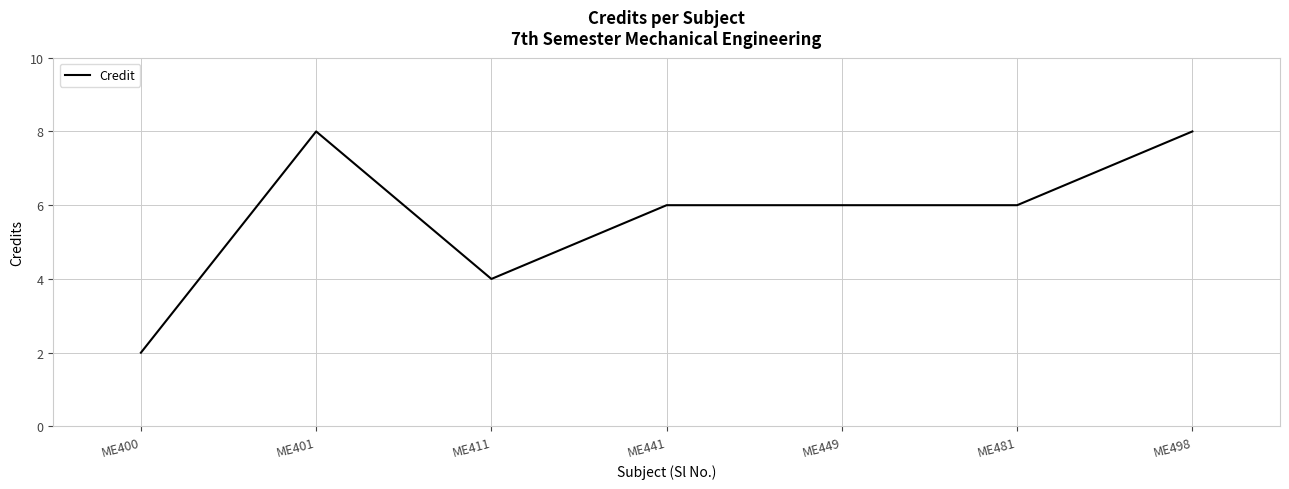

At which category does the data reach its first local peak?

ME401